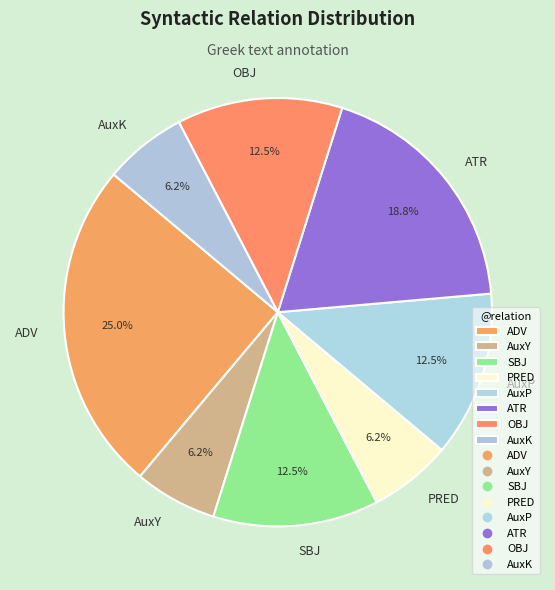

Approximately how many times larger is the value at AuxK compared to SBJ?

0.5